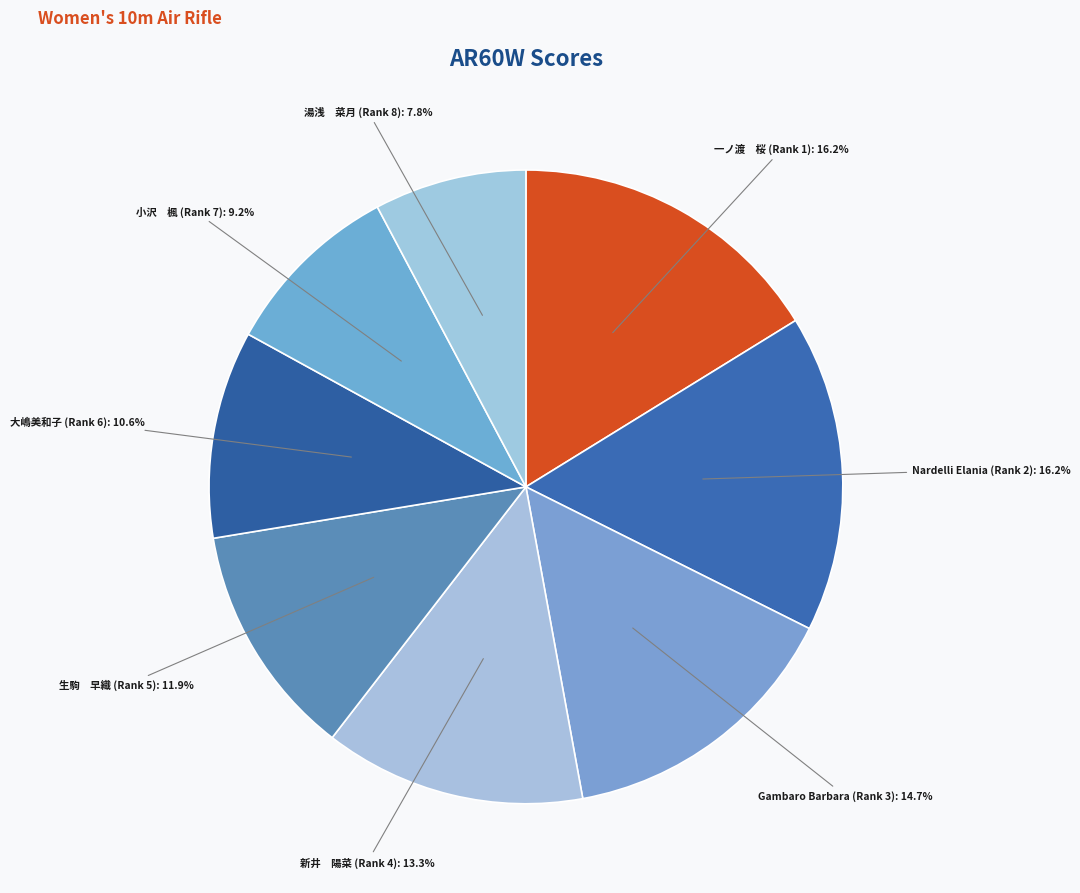

Which category has the biggest portion of the pie?

一ノ渡　桜 (Rank 1)